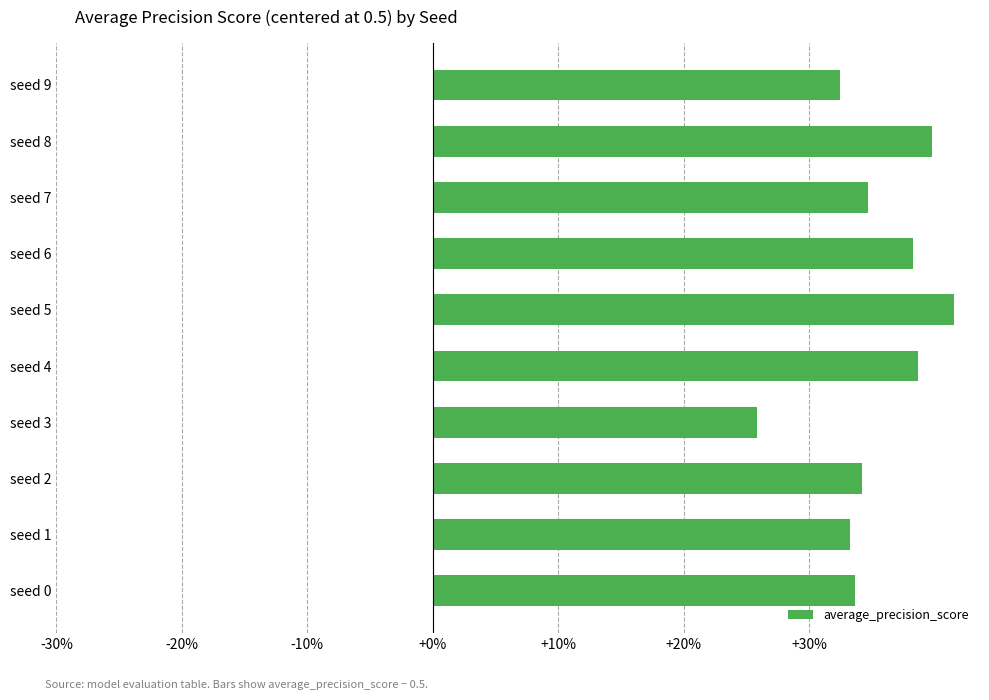

Are the bars horizontal?

Yes